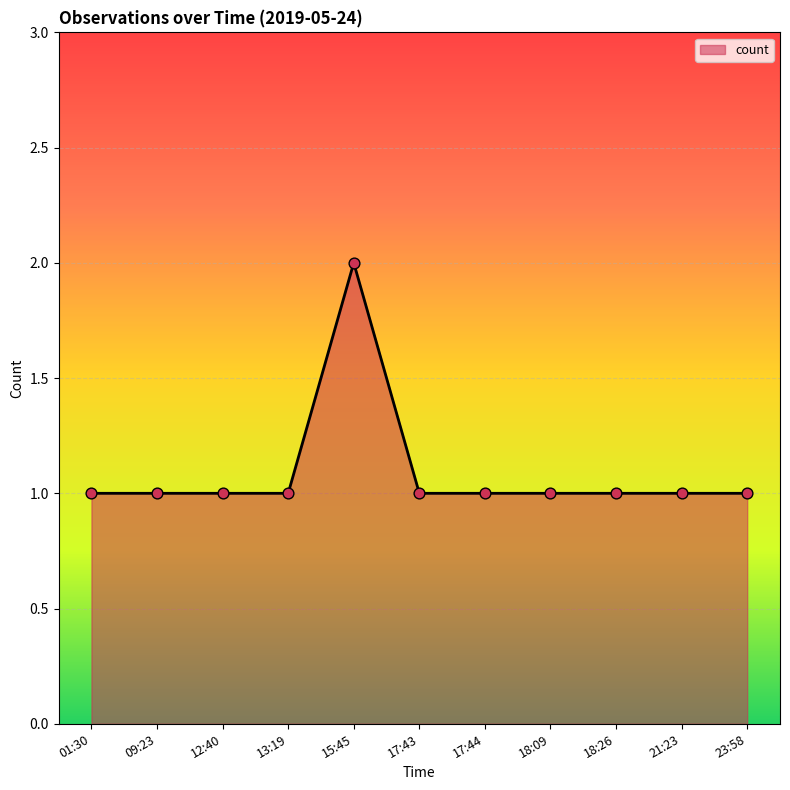

Which has a higher value, 15:45 or 17:43?

15:45